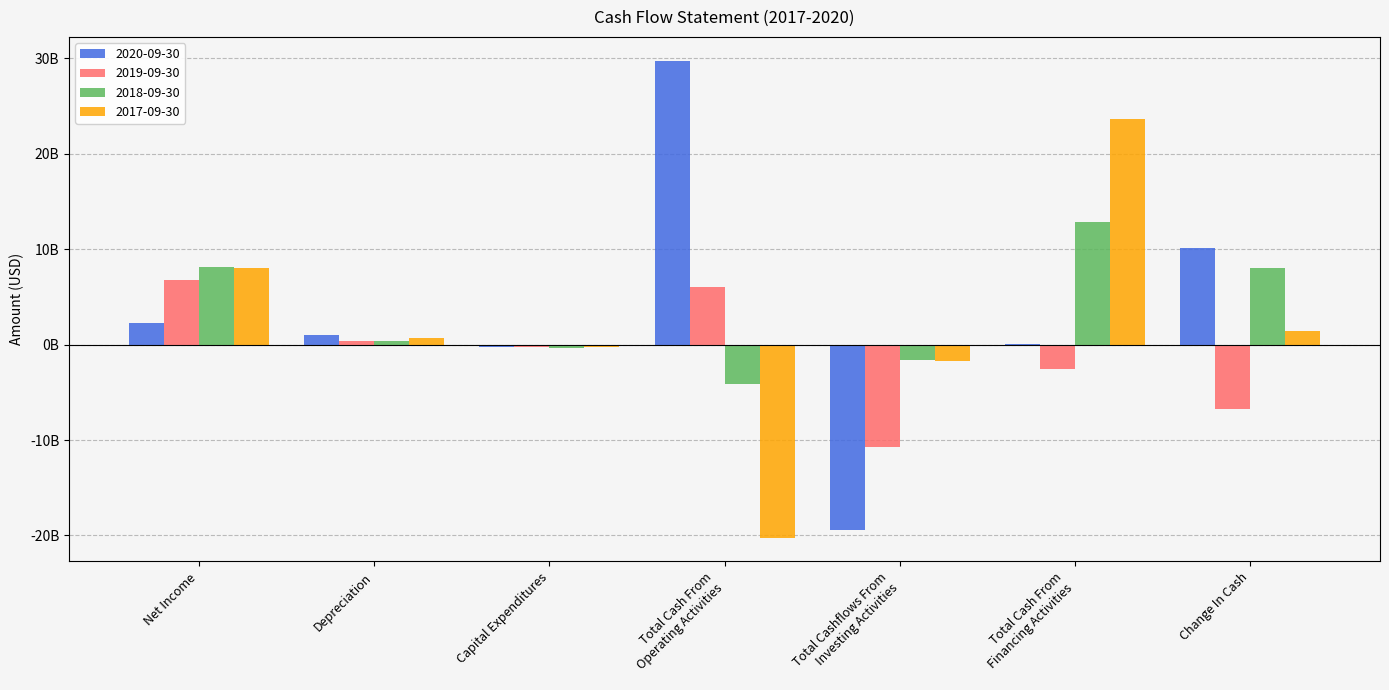

What are all the series names shown in the legend?

2020-09-30, 2019-09-30, 2018-09-30, 2017-09-30